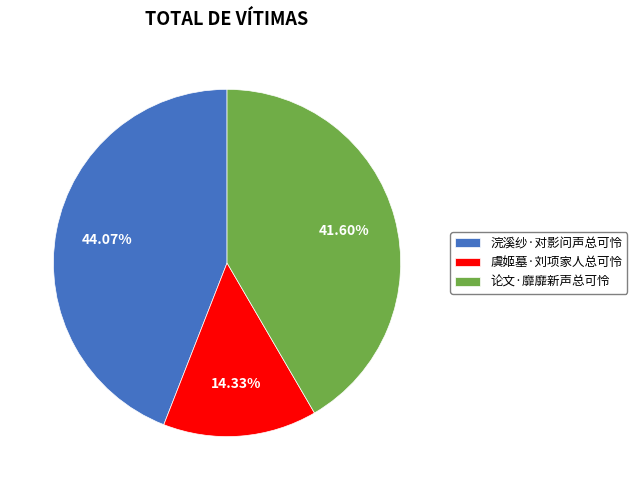

Combined, what portion of the pie is 论文·靡靡新声总可怜 and 浣溪纱·对影问声总可怜?

85.7%